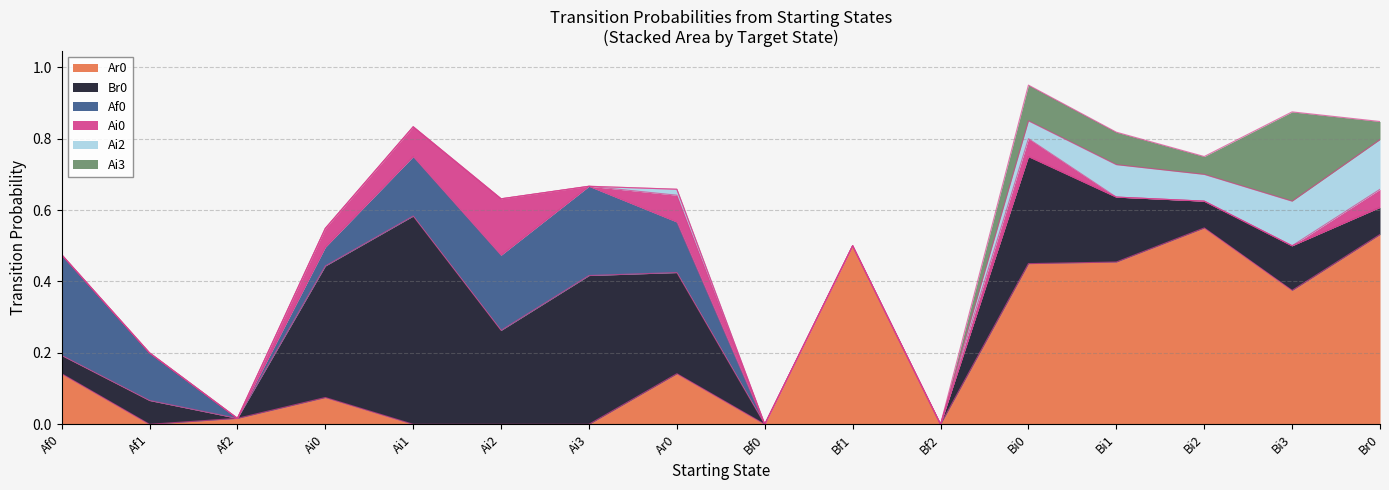

Rank the series at Bi1 from lowest to highest value.

Af0, Ai0, Ai2, Ai3, Br0, Ar0